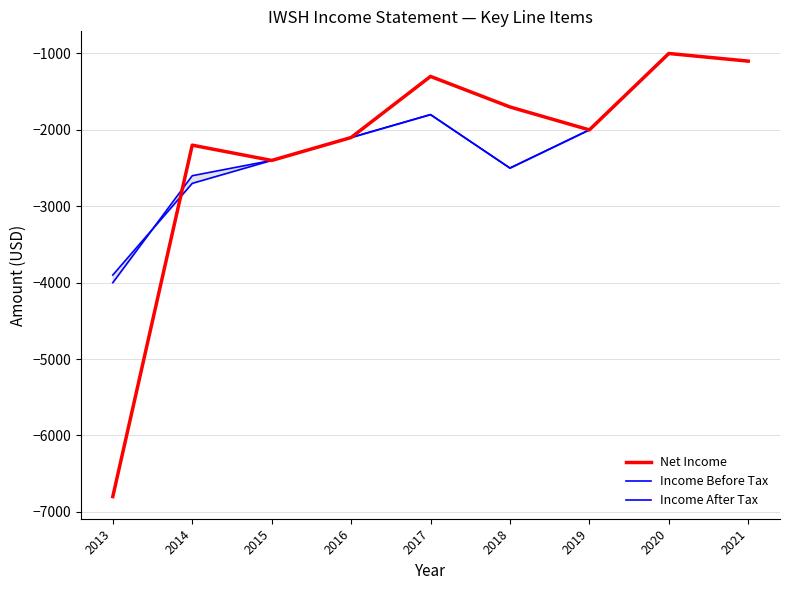

Reading left to right, what are all the values shown in this chart?

Net Income: 2013=-6800	2014=-2200	2015=-2400	2016=-2100	2017=-1300	2018=-1700	2019=-2000	2020=-1000	2021=-1100
Income Before Tax: 2013=-3900	2014=-2700	2015=-2400	2016=-2100	2017=-1800	2018=-2500	2019=-2000	2020=-1000	2021=-1100
Income After Tax: 2013=-4000	2014=-2600	2015=-2400	2016=-2100	2017=-1800	2018=-2500	2019=-2000	2020=-1000	2021=-1100